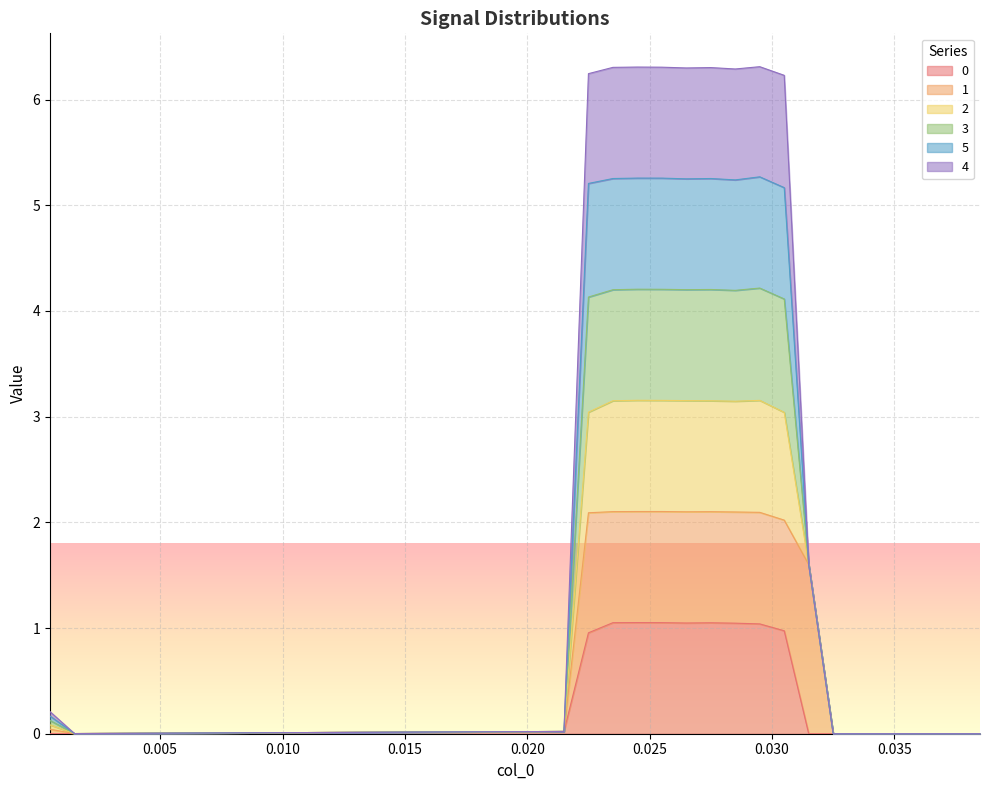

Which series has the widest spread of values?

2